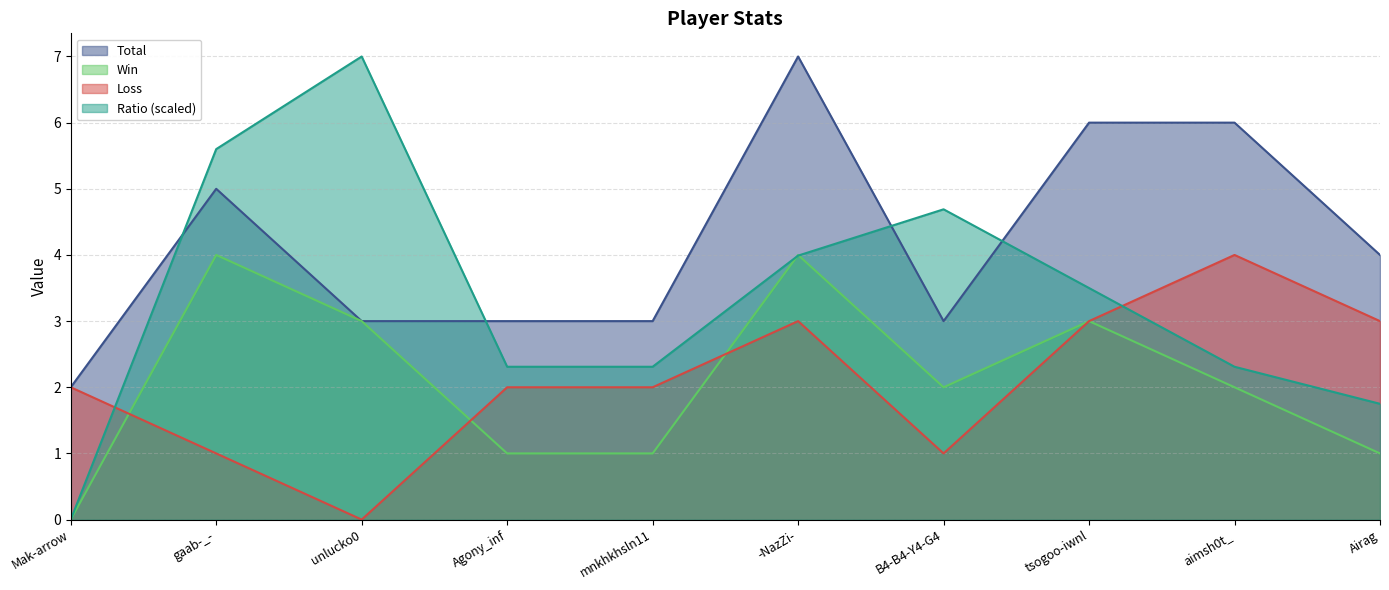

Between Airag and aimsh0t_, which is larger?

aimsh0t_